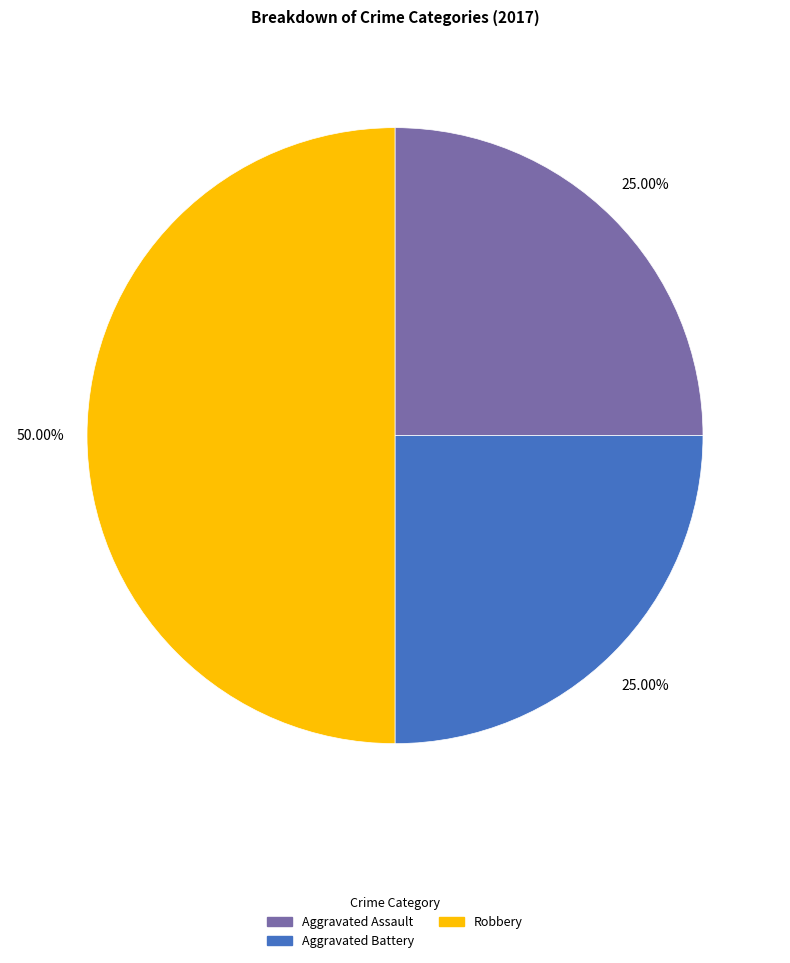

To the nearest percent, what percentage of the pie is Robbery?

50%